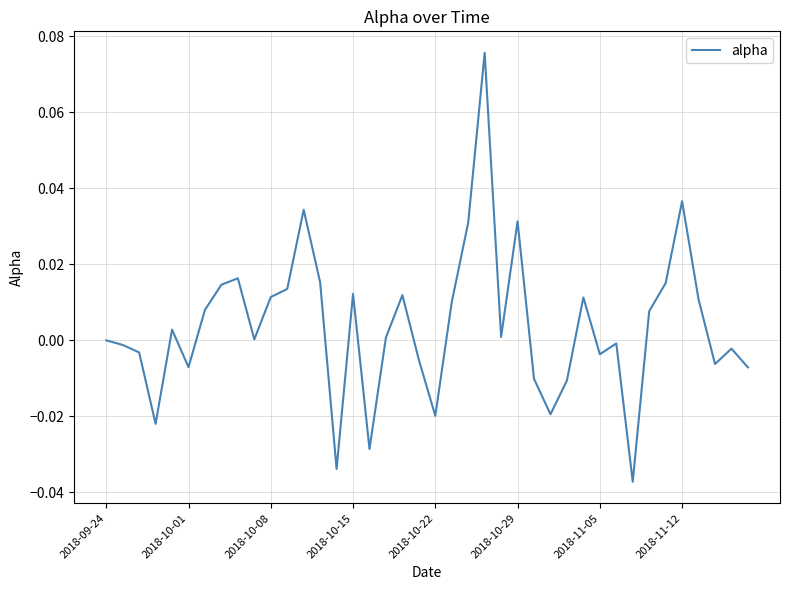

Is this an area chart (filled region under the line)?

No